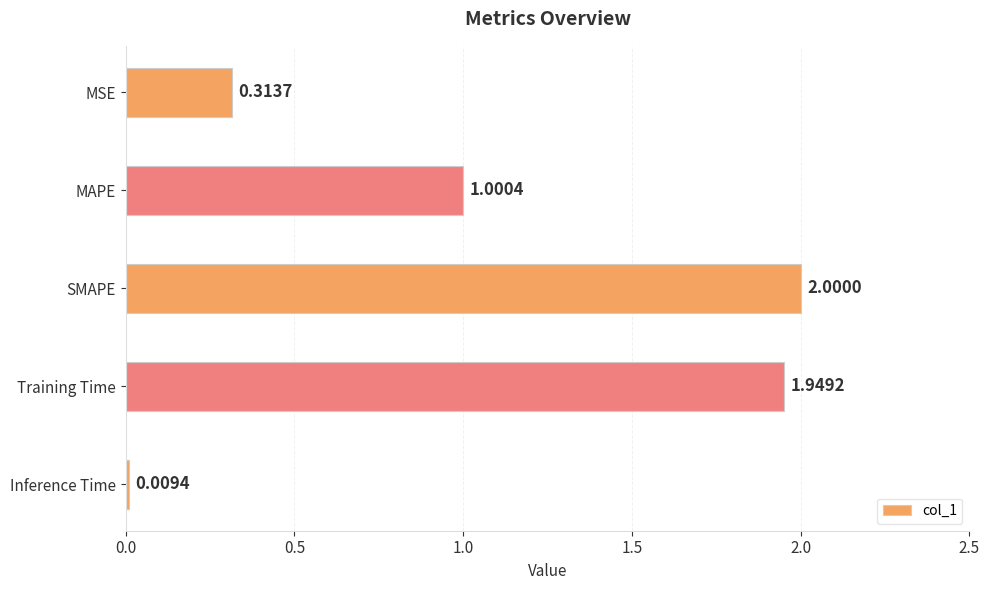

What is the sum of all values?

5.3